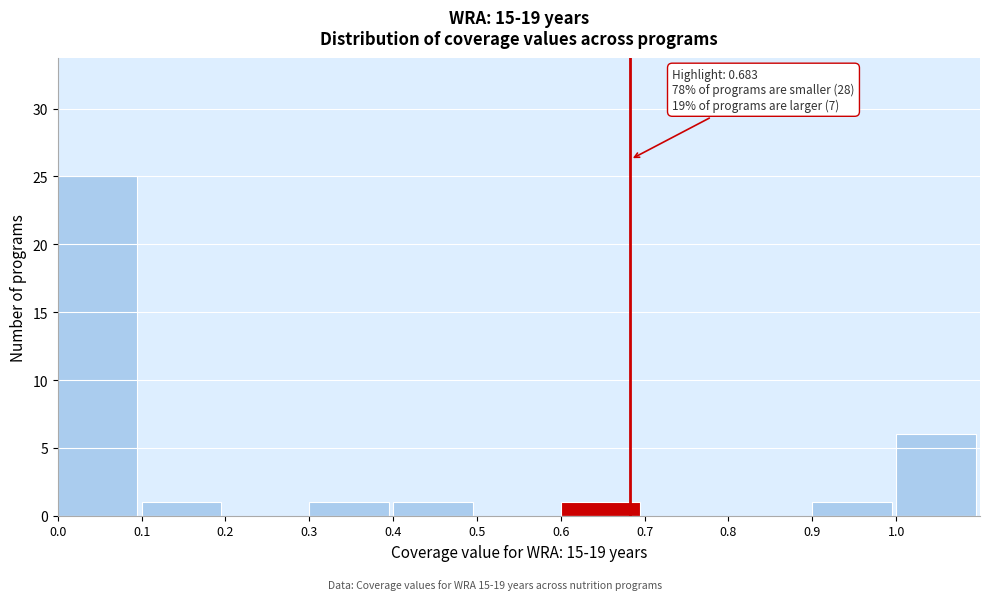

Over which range of the x-axis is the bar tallest?

0.0 to 0.1